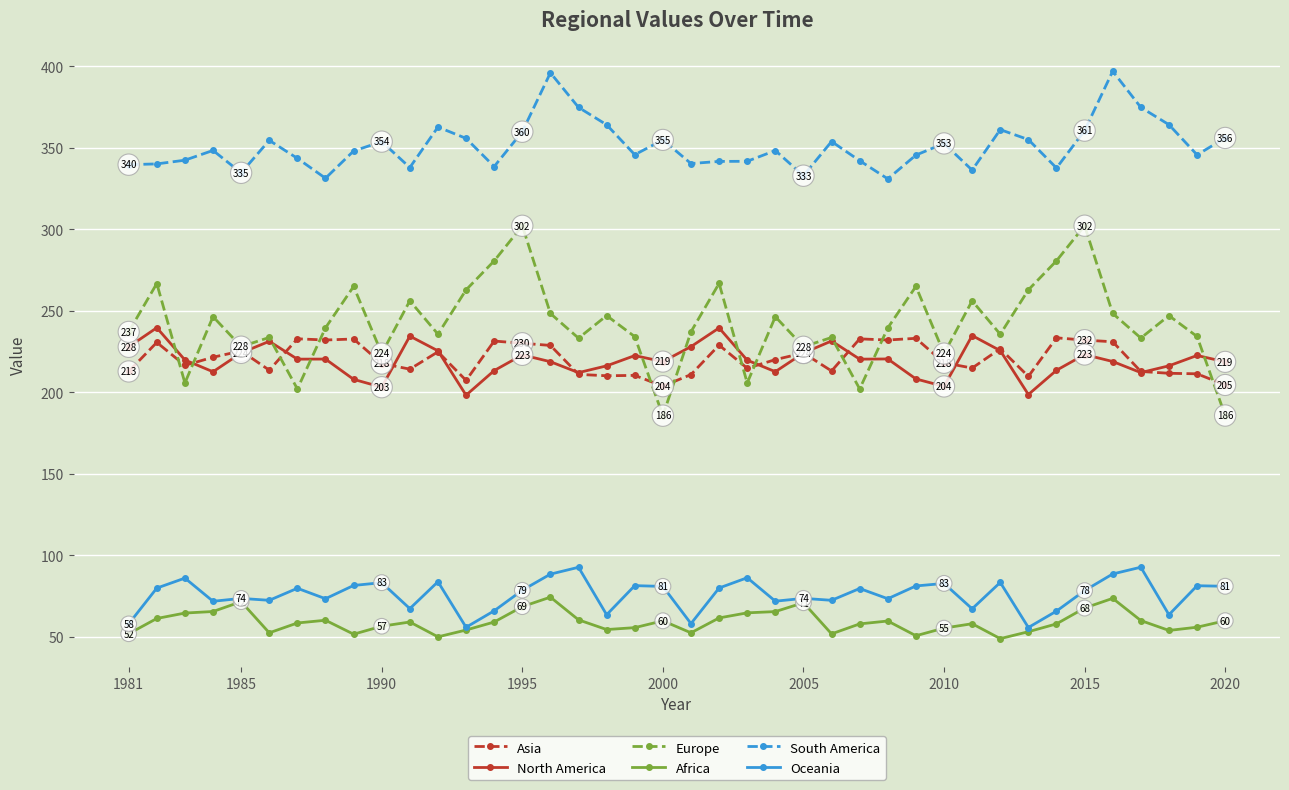

Which series has the largest range (max minus min)?

Europe